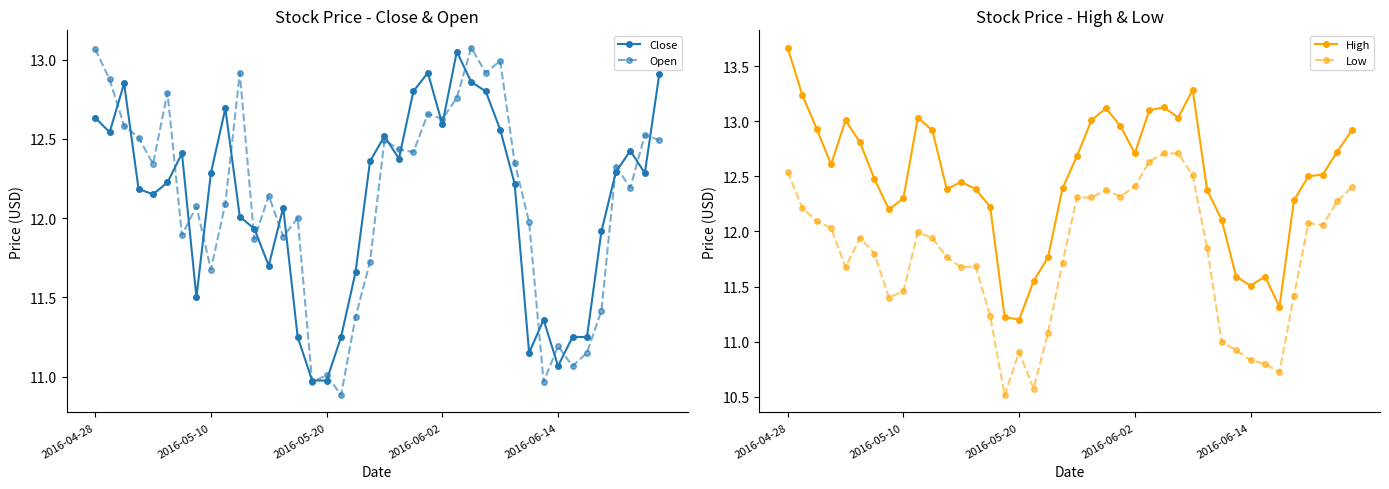

Which has a higher value, 21 or 39?

39